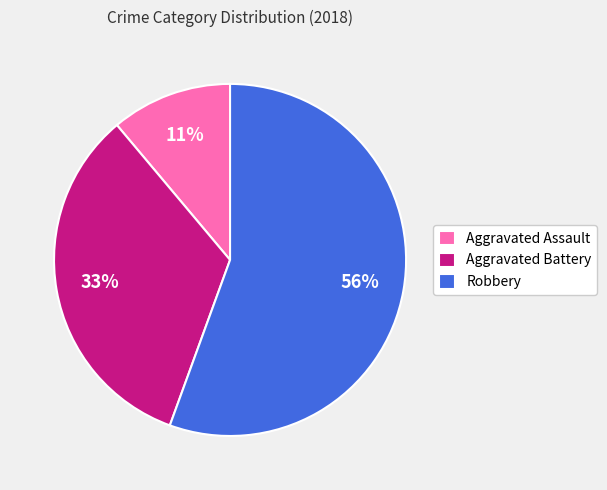

To the nearest percent, what is the combined percentage of Aggravated Assault and Robbery?

67%